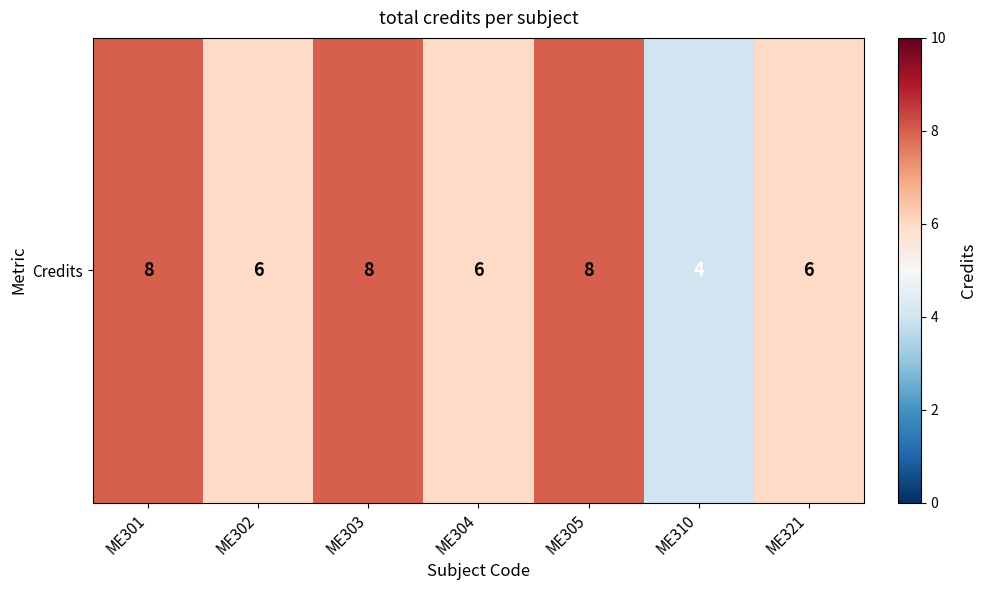

How many values are between 6 and 8?

6